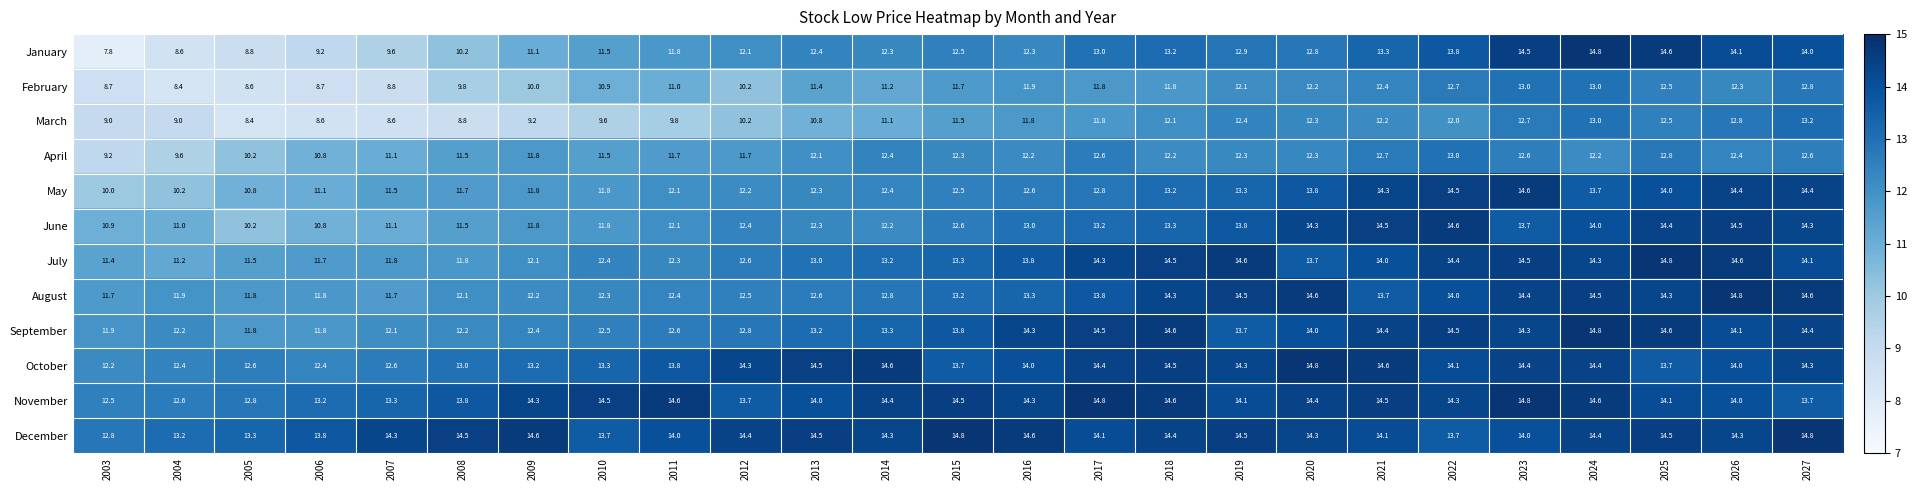

Which series has the largest total across all categories?

December